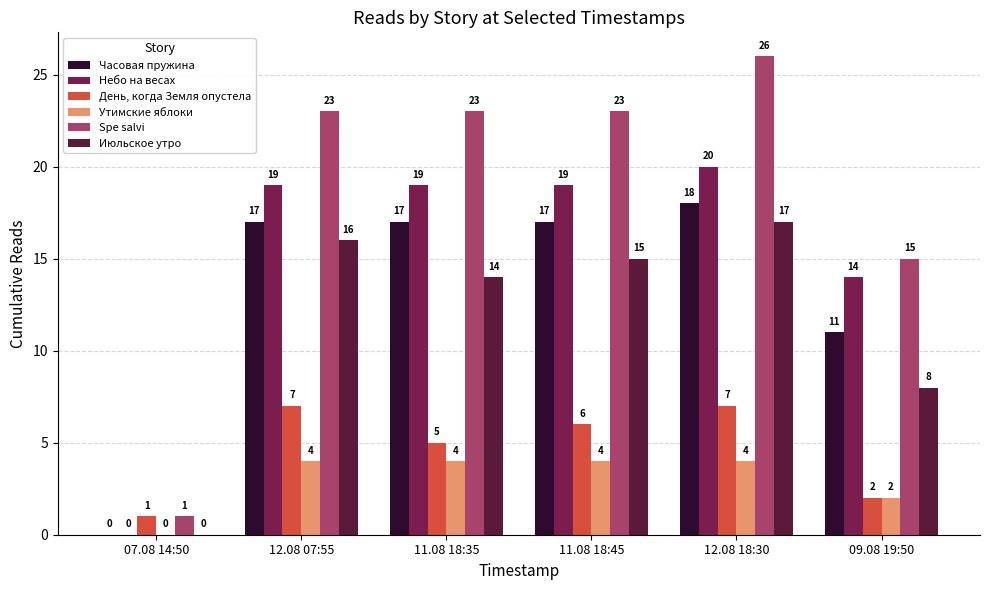

True or false: Утимские яблоки has a value of 2 at 11.08 18:35.

False